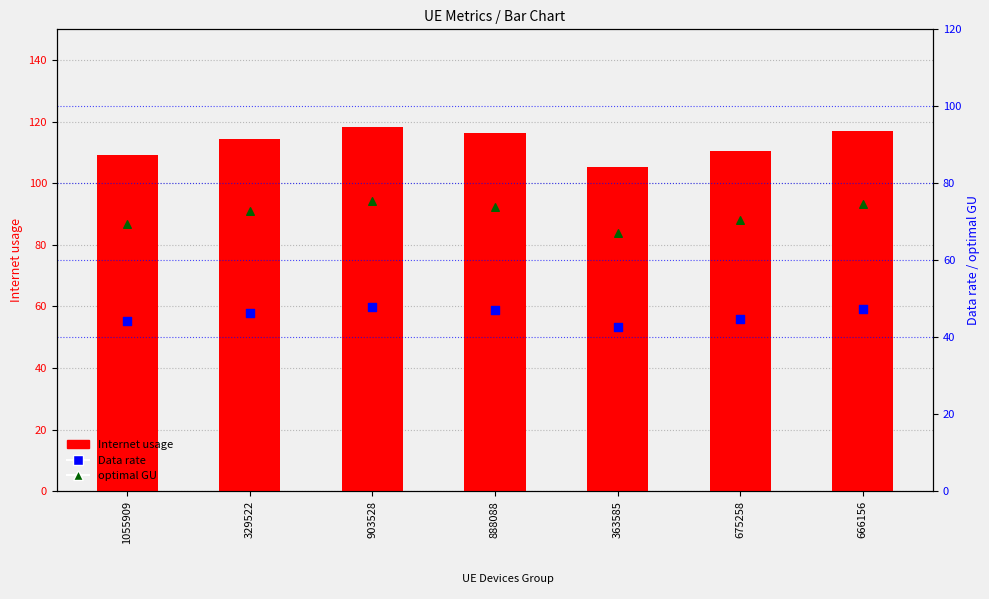

Is the value of Internet usage at 675258 greater than the value of optimal GU at 1055909?

Yes